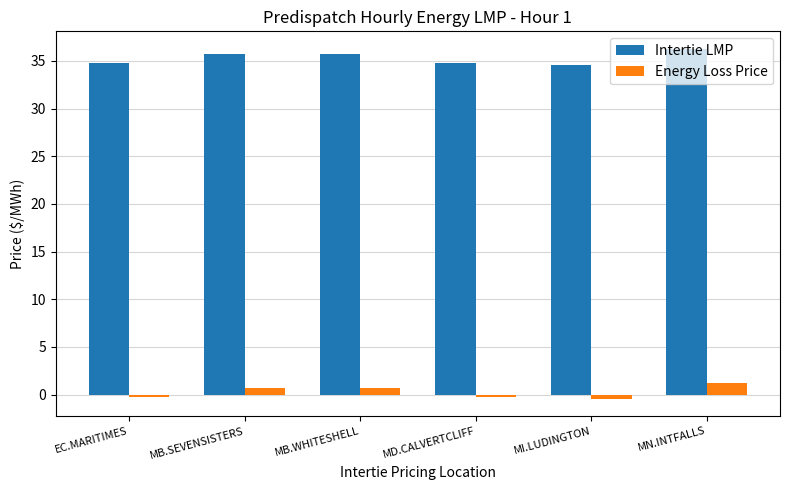

Rank the series by their average value, from lowest to highest.

Energy Loss Price, Intertie LMP